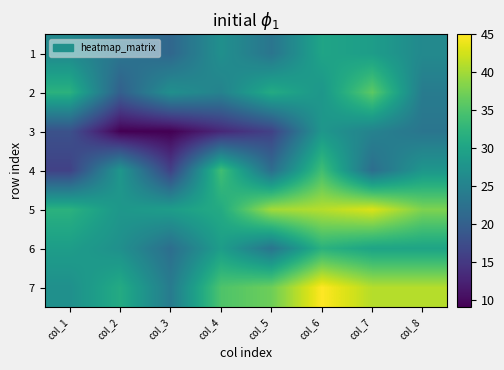

Reading left to right, transcribe all the data shown in this chart.

1: col_1=26	col_2=23	col_3=21	col_4=27	col_5=23	col_6=30	col_7=29	col_8=26
2: col_1=32	col_2=20	col_3=27	col_4=25	col_5=31	col_6=28	col_7=36	col_8=24
3: col_1=18	col_2=9	col_3=9	col_4=13	col_5=16	col_6=28	col_7=25	col_8=23
4: col_1=16	col_2=28	col_3=16	col_4=34	col_5=22	col_6=34	col_7=22	col_8=28
5: col_1=32	col_2=28	col_3=29	col_4=31	col_5=40	col_6=41	col_7=43	col_8=38
6: col_1=29	col_2=27	col_3=22	col_4=29	col_5=23	col_6=32	col_7=30	col_8=30
7: col_1=27	col_2=31	col_3=24	col_4=35	col_5=37	col_6=45	col_7=41	col_8=41